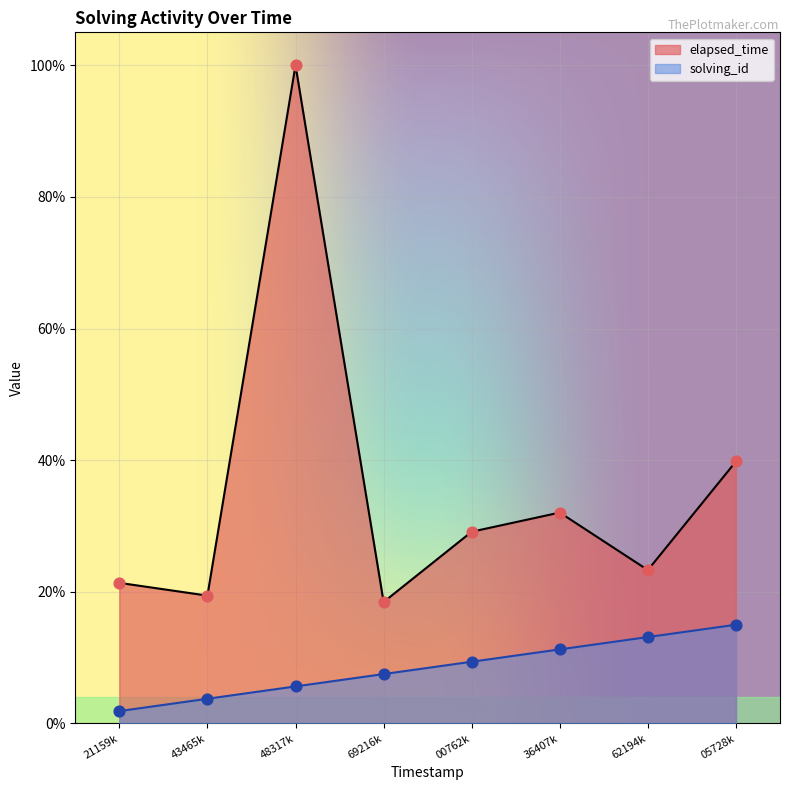

Which series contains the highest Y value?

elapsed_time